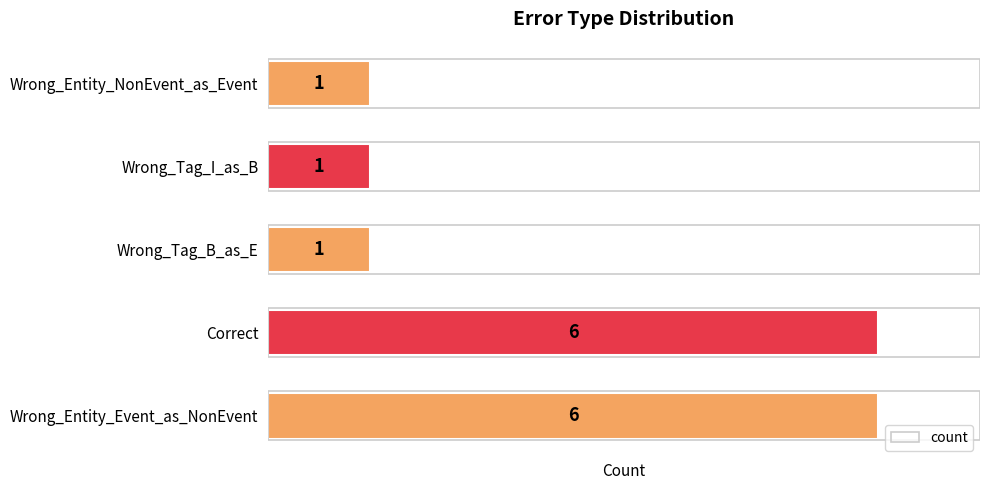

True or false: the data shows 4 at Correct.

False